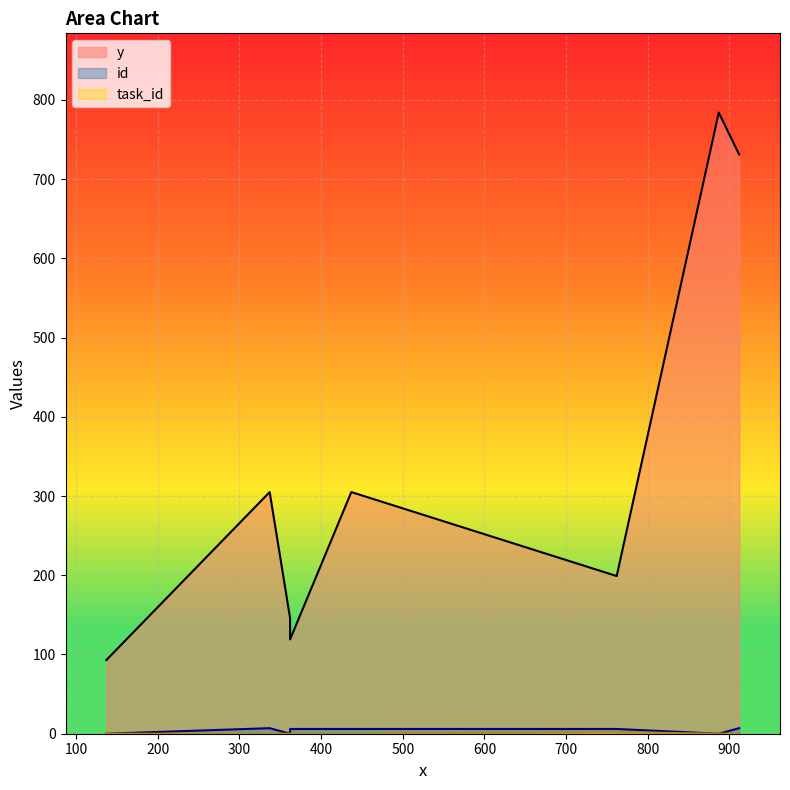

The task_id series shows 0 at 137. True or false?

True